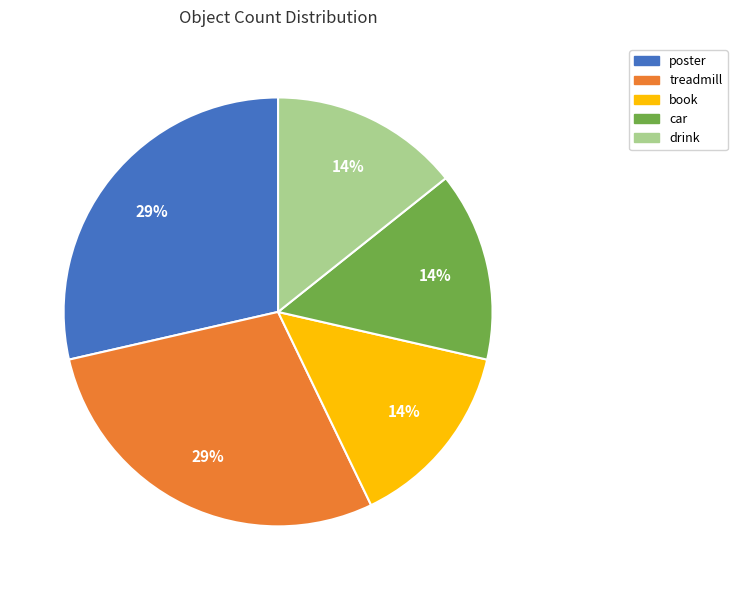

True or false: treadmill accounts for 29% of the total.

True